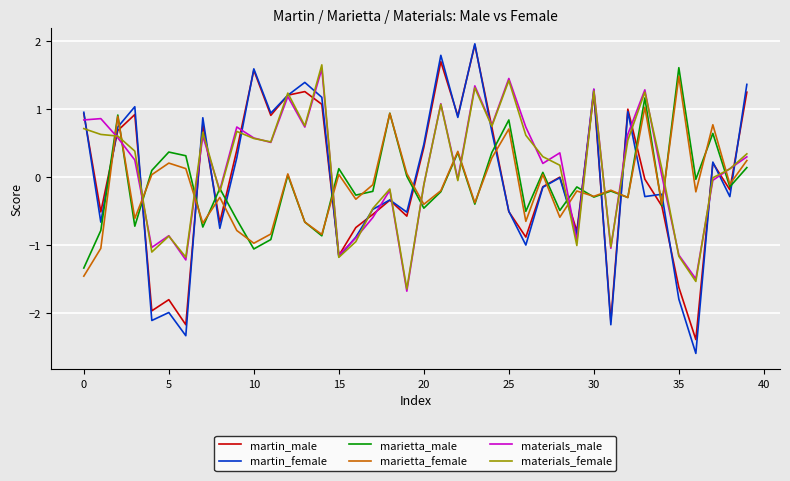

What is the greatest value displayed?

2.0